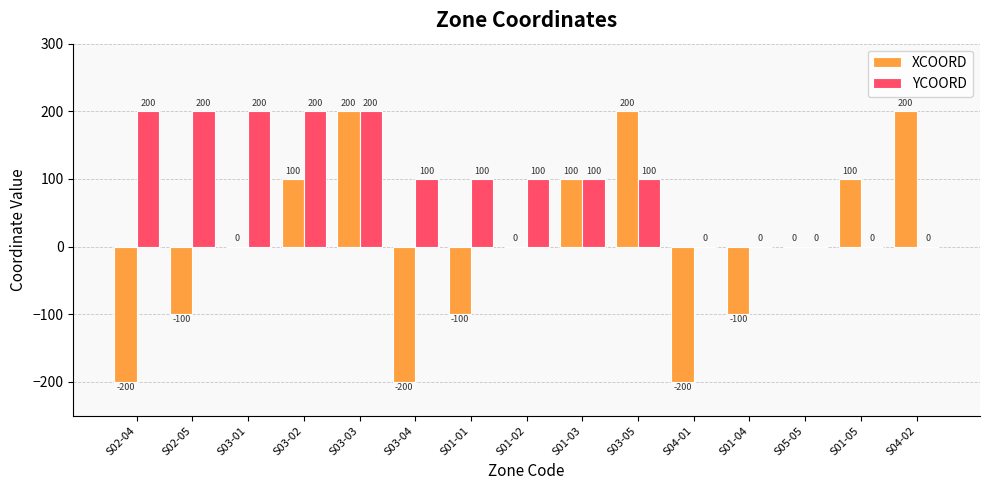

The YCOORD series shows 25 at S01-02. True or false?

False